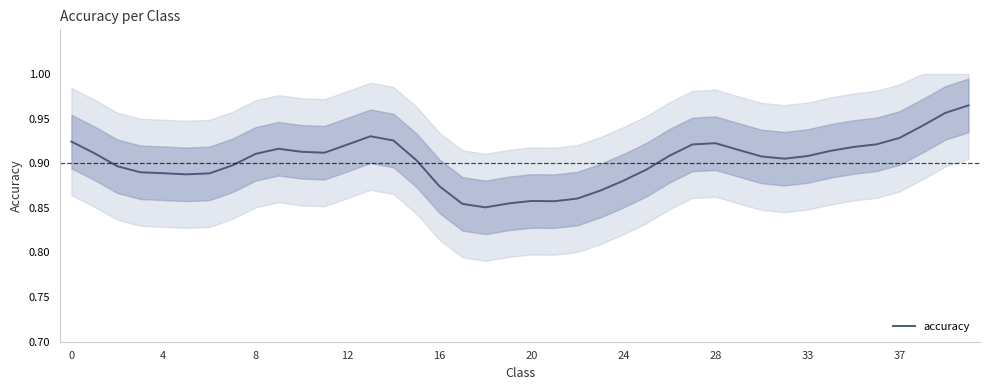

True or false: accuracy has a value of 0.5 at 4.

False